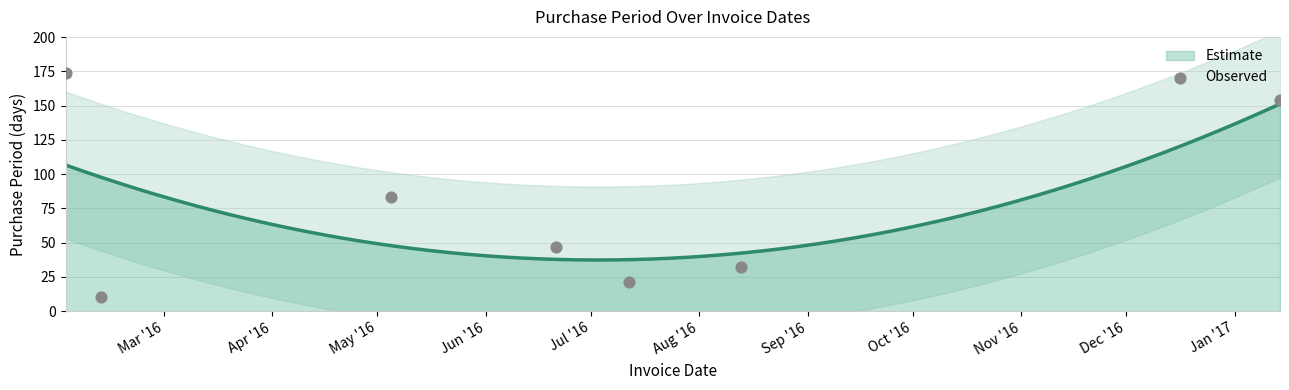

What is the change in value from Jun '16 to Aug '16?

-15